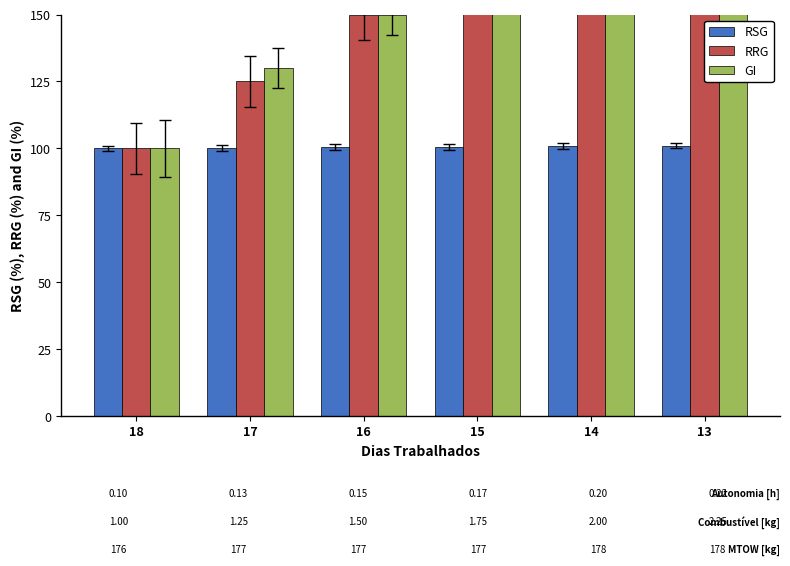

Which series has the largest total across all categories?

RRG